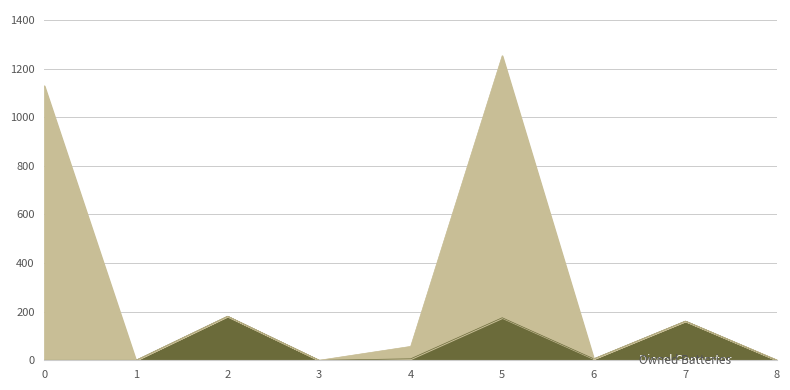

How many interior local valleys does the Owned Batteries series have?

3